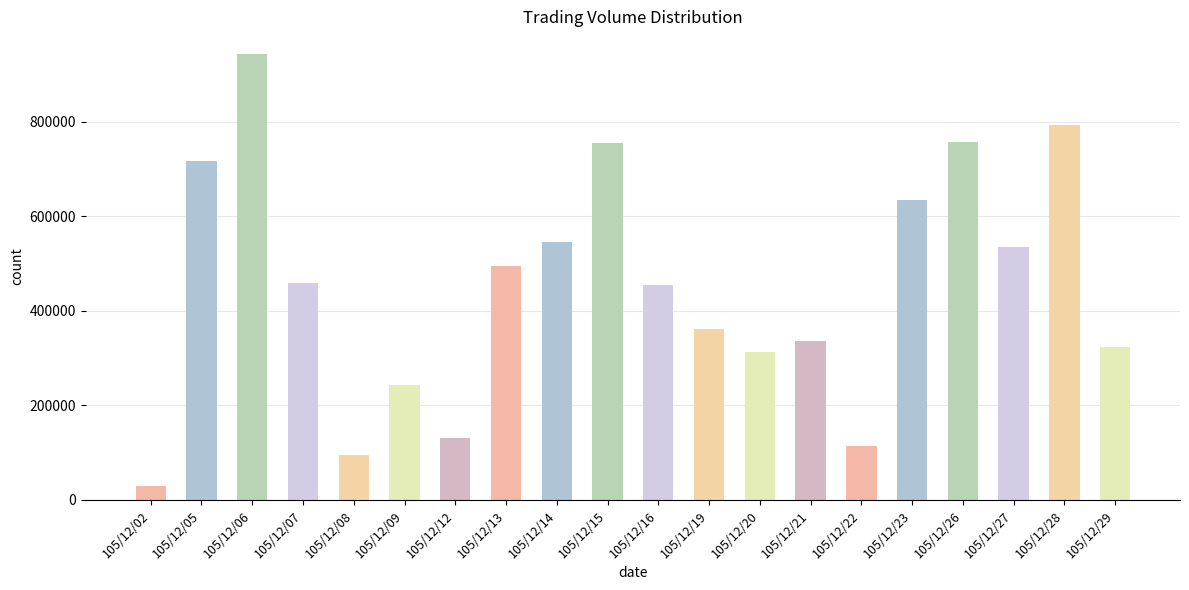

What is the maximum value shown in the chart?

944000